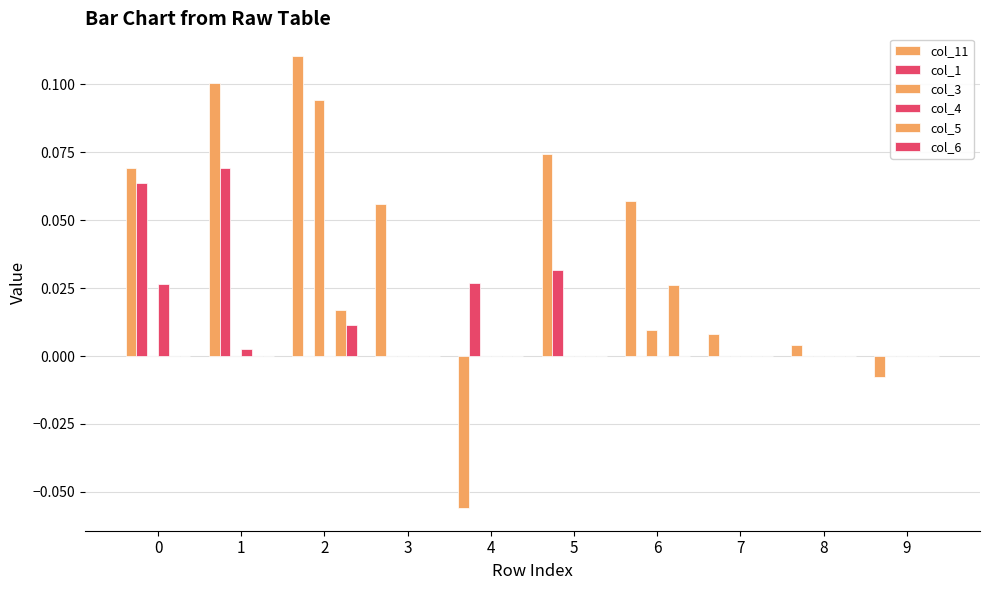

Rank the series at 5 from lowest to highest value.

col_3, col_4, col_5, col_6, col_1, col_11